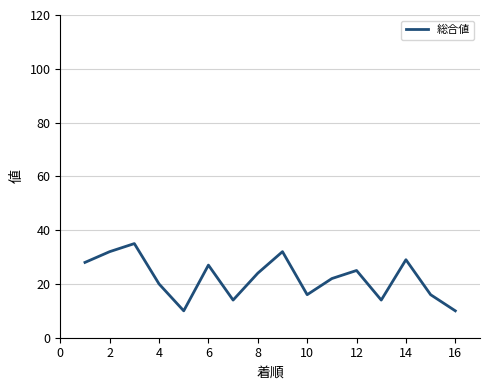

What is the minimum value shown in the chart?

10